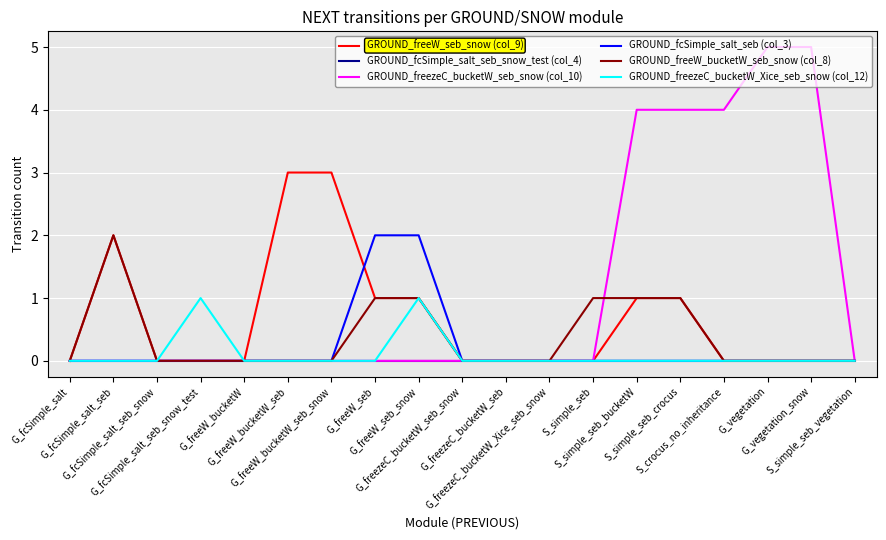

Reading left to right, list all the values displayed in this chart.

GROUND_freeW_seb_snow (col_9): 0	2	0	0	0	3	3	1	1	0	0	0	0	1	1	0	0	0	0
GROUND_fcSimple_salt_seb_snow_test (col_4): 0	0	0	0	0	0	0	0	0	0	0	0	0	0	0	0	0	0	0
GROUND_freezeC_bucketW_seb_snow (col_10): 0	0	0	0	0	0	0	0	0	0	0	0	0	4	4	4	5	5	0
GROUND_fcSimple_salt_seb (col_3): 0	0	0	0	0	0	0	2	2	0	0	0	0	0	0	0	0	0	0
GROUND_freeW_bucketW_seb_snow (col_8): 0	2	0	0	0	0	0	1	1	0	0	0	1	1	1	0	0	0	0
GROUND_freezeC_bucketW_Xice_seb_snow (col_12): 0	0	0	1	0	0	0	0	1	0	0	0	0	0	0	0	0	0	0